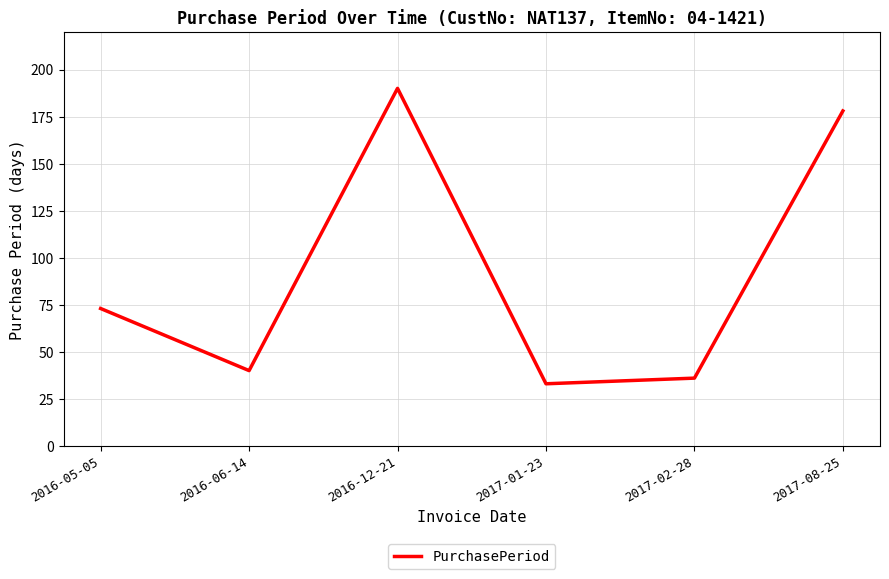

Does the chart display data point markers on the line(s)?

No